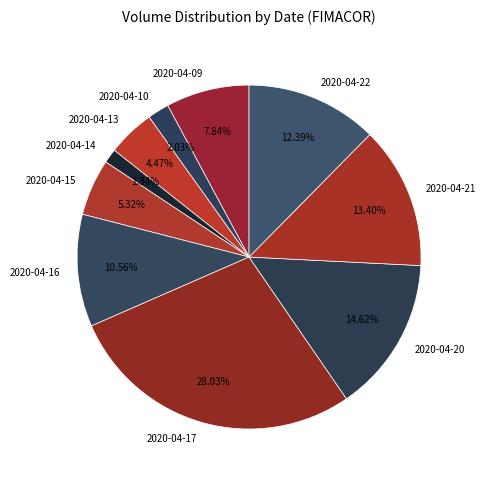

Is the sum of 2020-04-13 and 2020-04-09 greater than half?

No